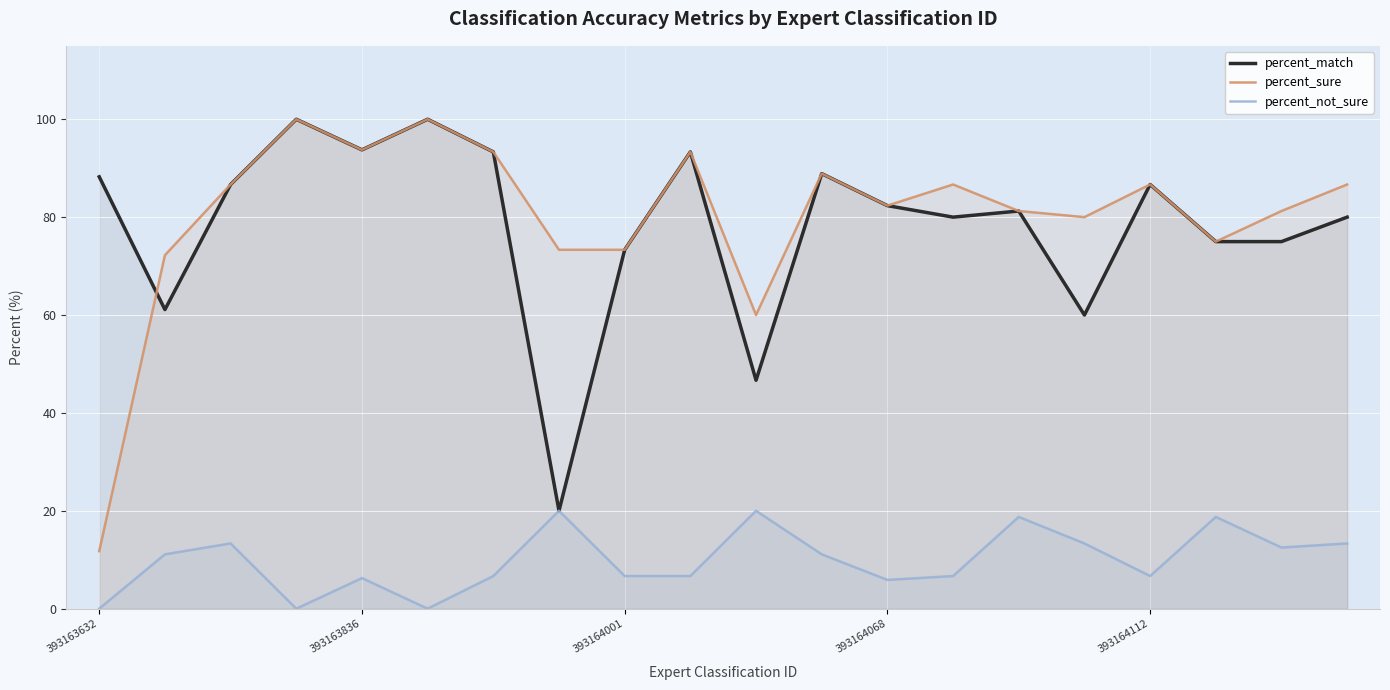

Reading left to right, what are all the values shown in this chart?

percent_match: 88.2	61.1	86.7	100.0	93.8	100.0	93.3	20.0	73.3	93.3	46.7	88.9	82.3	80.0	81.2	60.0	86.7	75.0	75.0	80.0
percent_sure: 11.8	72.2	86.7	100.0	93.8	100.0	93.3	73.3	73.3	93.3	60.0	88.9	82.3	86.7	81.2	80.0	86.7	75.0	81.2	86.7
percent_not_sure: 0.0	11.1	13.3	0.0	6.2	0.0	6.7	20.0	6.7	6.7	20.0	11.1	5.9	6.7	18.8	13.3	6.7	18.8	12.5	13.3